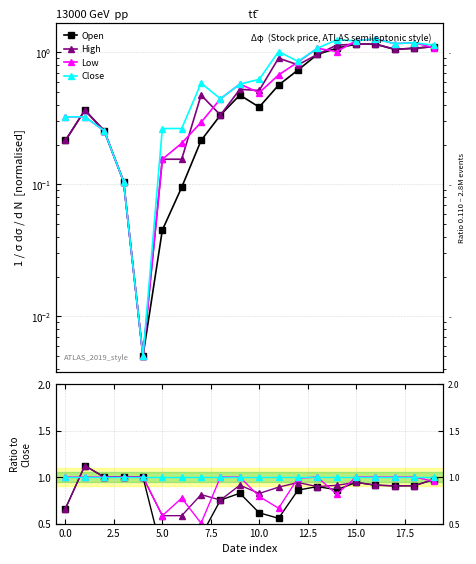

Count the number of data series in this chart.

4